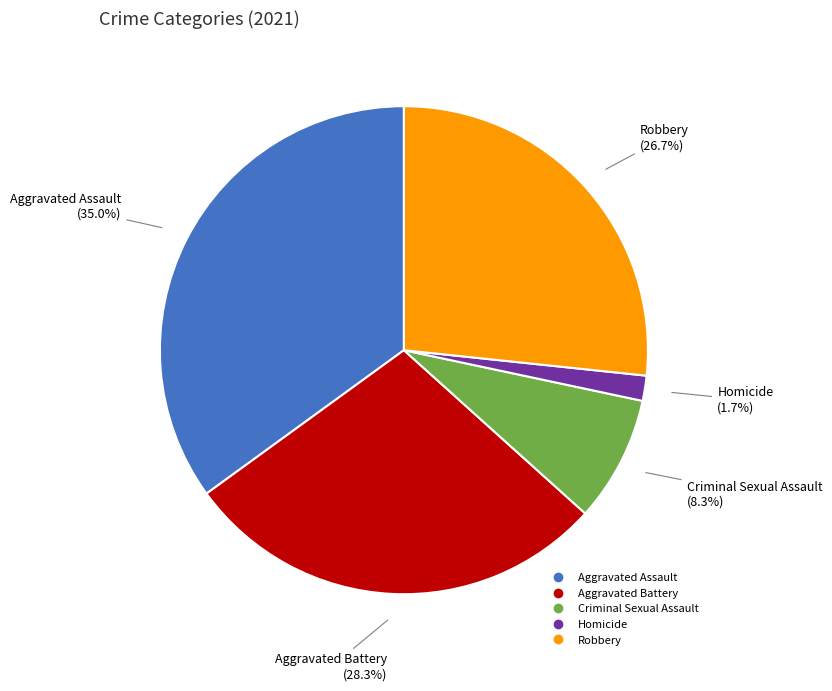

Is the sum of Homicide and Aggravated Assault greater than half?

No